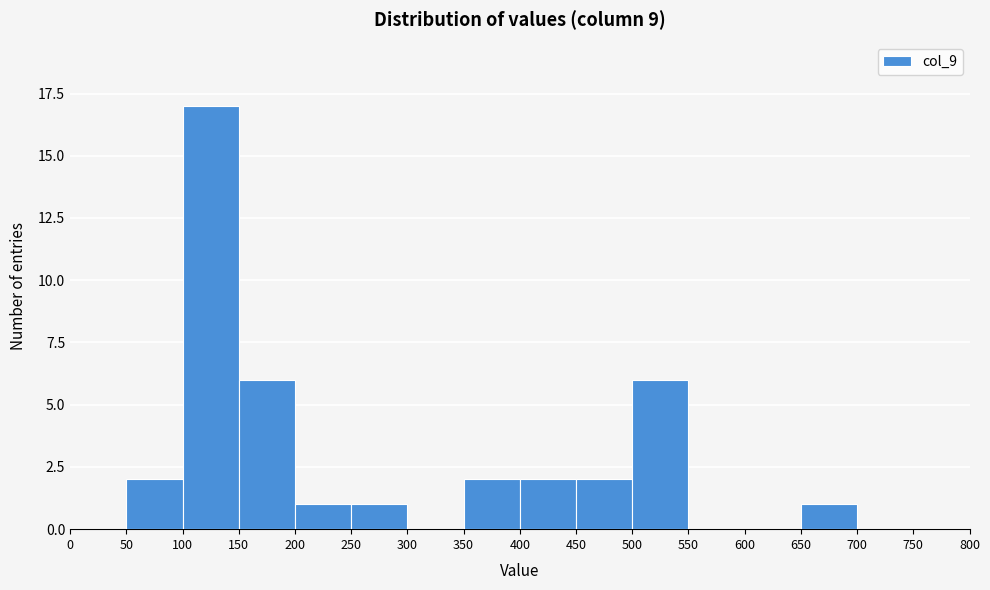

Reading left to right, list every bar in this chart as the range it spans on the x-axis followed by its height. The values are not printed on the chart, so give them approximately, as read against the axis.

0 to 50: 0
50 to 100: 2
100 to 150: 17
150 to 200: 6
200 to 250: 1
250 to 300: 1
300 to 350: 0
350 to 400: 2
400 to 450: 2
450 to 500: 2
500 to 550: 6
550 to 600: 0
600 to 650: 0
650 to 700: 1
700 to 750: 0
750 to 800: 0